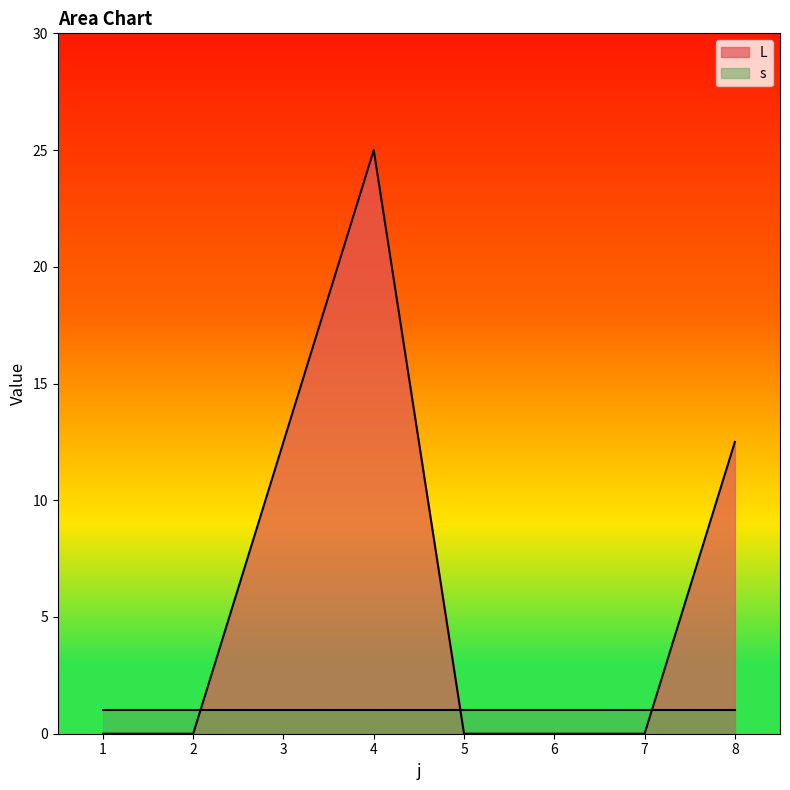

The value at 6 is -14.9. True or false?

False